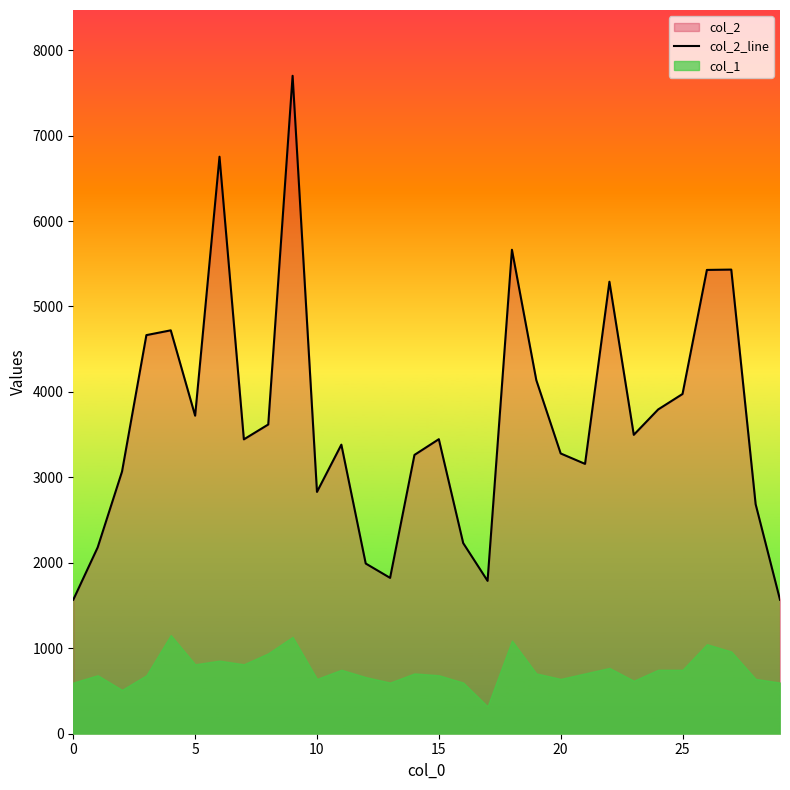

Does the chart have visible grid lines?

No